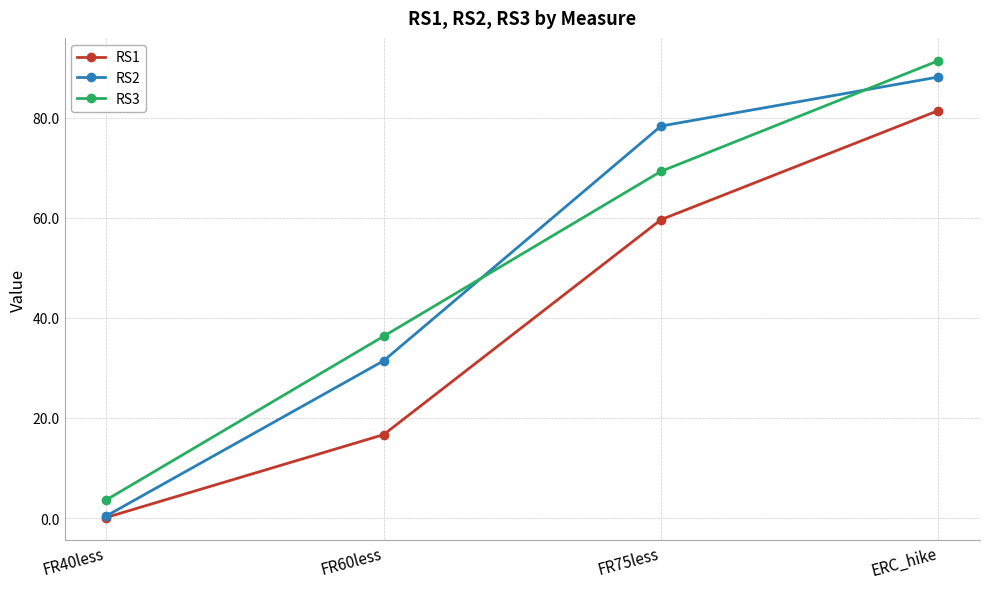

Is the value of RS1 at ERC_hike greater than the value of RS2 at FR40less?

Yes